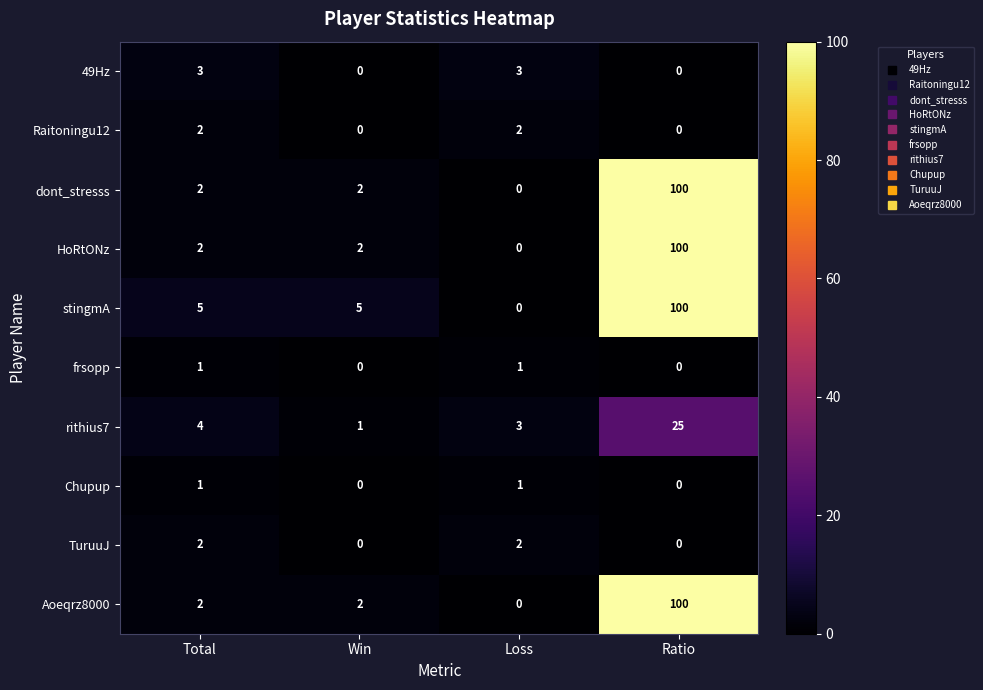

Which label corresponds to the largest value in the chart?

Ratio